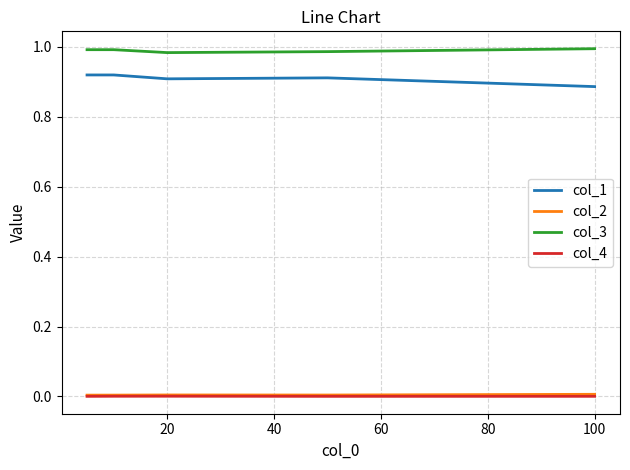

Does the chart have visible grid lines?

Yes